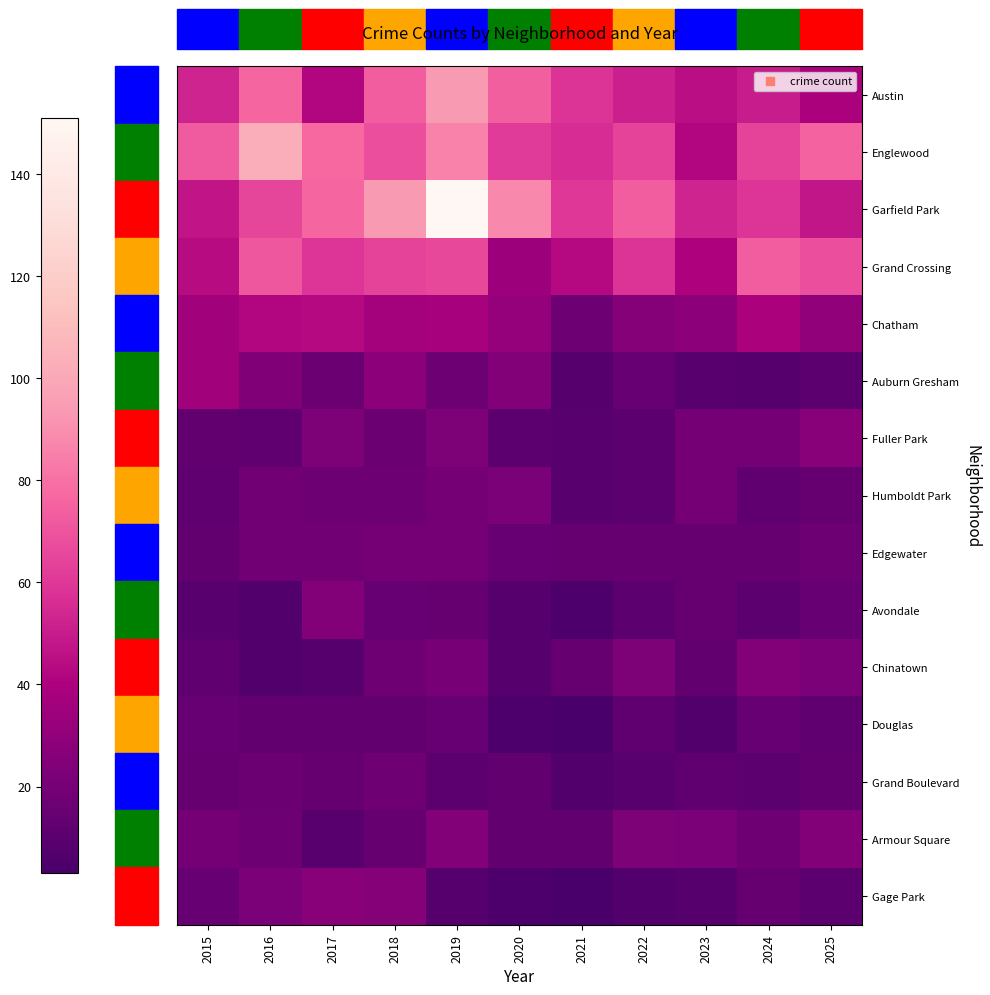

At which category is the sum across all series the highest?

2019